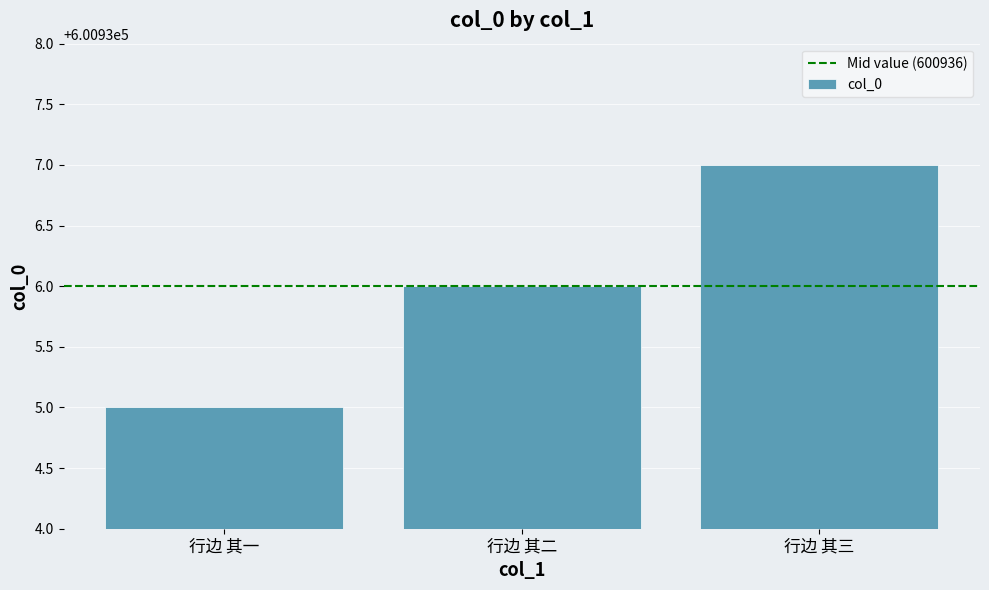

How many series are shown in this chart?

1